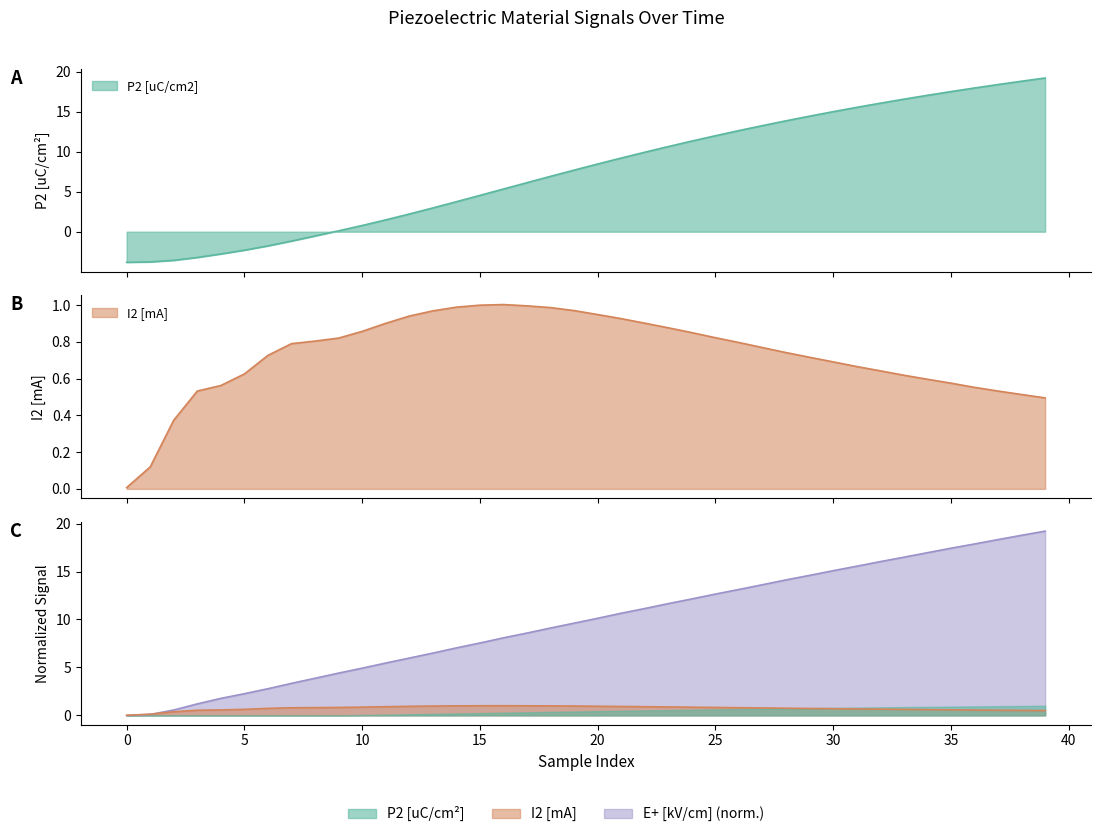

How many values in the P2 [uC/cm2] series exceed 8?

20